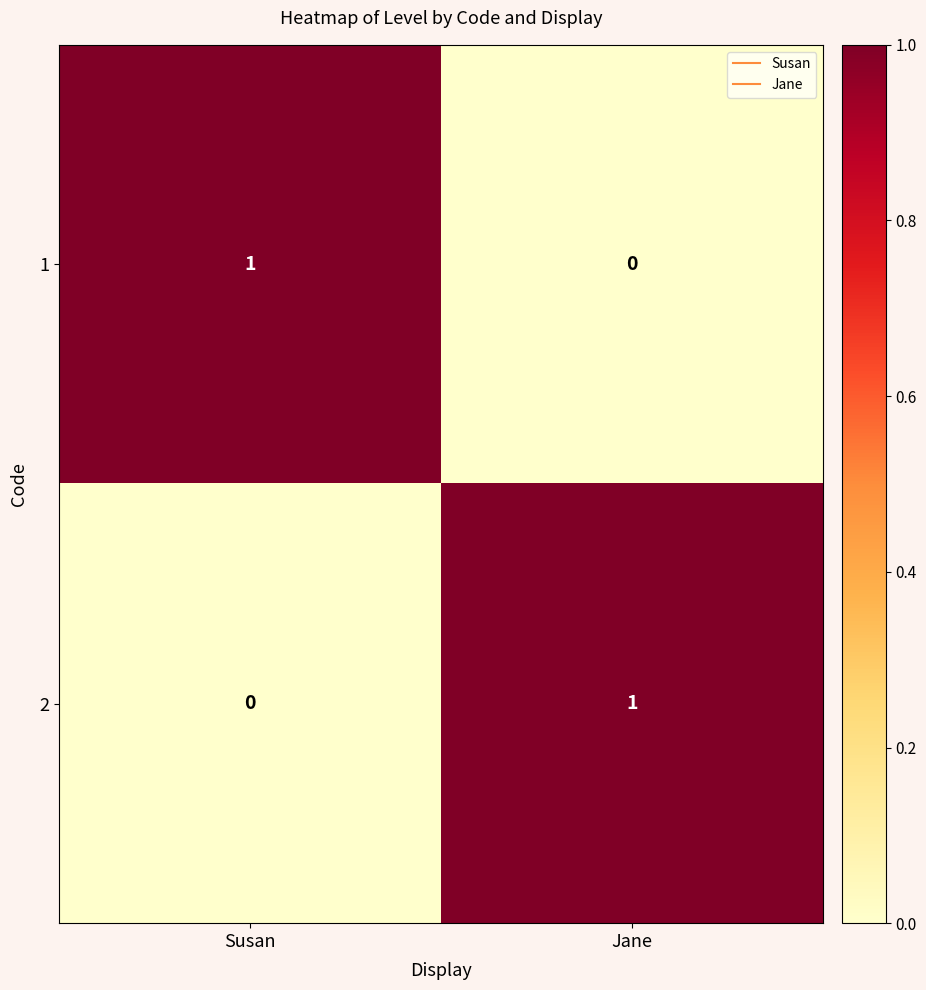

The 2 series shows 0 at Jane. True or false?

False